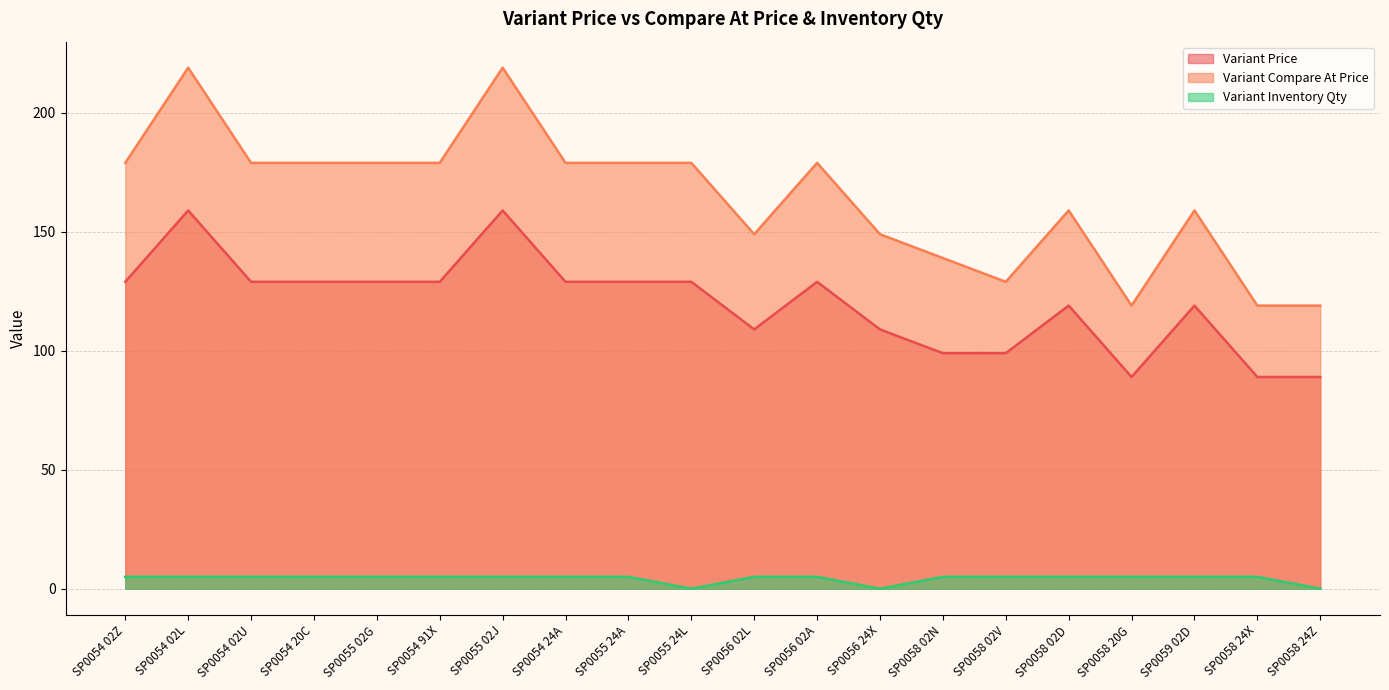

Reading right to left, transcribe all the data shown in this chart.

Variant Price: SP0058 24Z=89	SP0058 24X=89	SP0059 02D=119	SP0058 20G=89	SP0058 02D=119	SP0058 02V=99	SP0058 02N=99	SP0056 24X=109	SP0056 02A=129	SP0056 02L=109	SP0055 24L=129	SP0055 24A=129	SP0054 24A=129	SP0055 02J=159	SP0054 91X=129	SP0055 02G=129	SP0054 20C=129	SP0054 02U=129	SP0054 02L=159	SP0054 02Z=129
Variant Compare At Price: SP0058 24Z=119	SP0058 24X=119	SP0059 02D=159	SP0058 20G=119	SP0058 02D=159	SP0058 02V=129	SP0058 02N=139	SP0056 24X=149	SP0056 02A=179	SP0056 02L=149	SP0055 24L=179	SP0055 24A=179	SP0054 24A=179	SP0055 02J=219	SP0054 91X=179	SP0055 02G=179	SP0054 20C=179	SP0054 02U=179	SP0054 02L=219	SP0054 02Z=179
Variant Inventory Qty: SP0058 24Z=0	SP0058 24X=5	SP0059 02D=5	SP0058 20G=5	SP0058 02D=5	SP0058 02V=5	SP0058 02N=5	SP0056 24X=0	SP0056 02A=5	SP0056 02L=5	SP0055 24L=0	SP0055 24A=5	SP0054 24A=5	SP0055 02J=5	SP0054 91X=5	SP0055 02G=5	SP0054 20C=5	SP0054 02U=5	SP0054 02L=5	SP0054 02Z=5